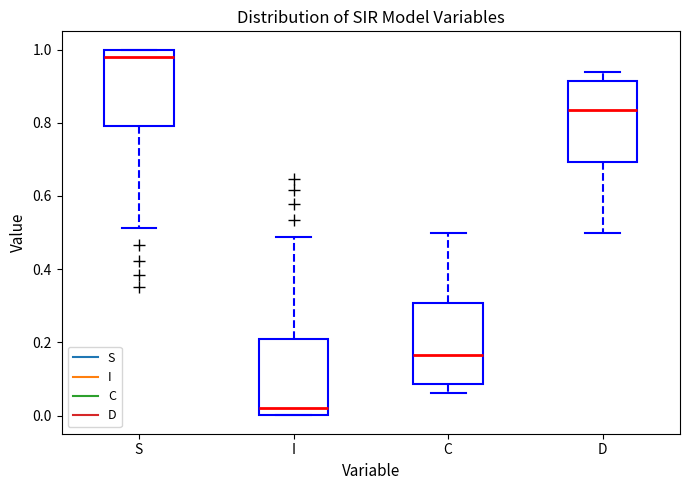

Which box has the highest median line?

S